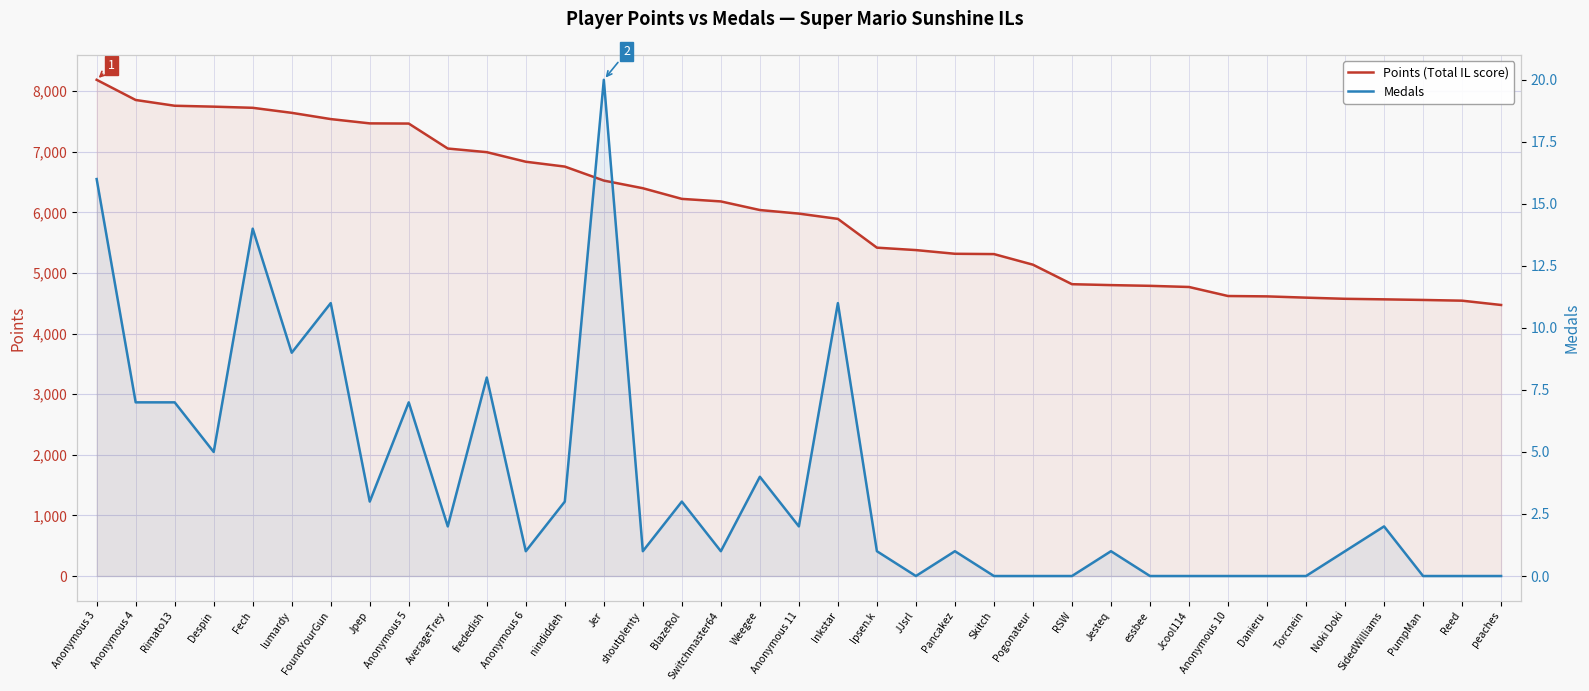

What position from the right is shoutplenty?

23